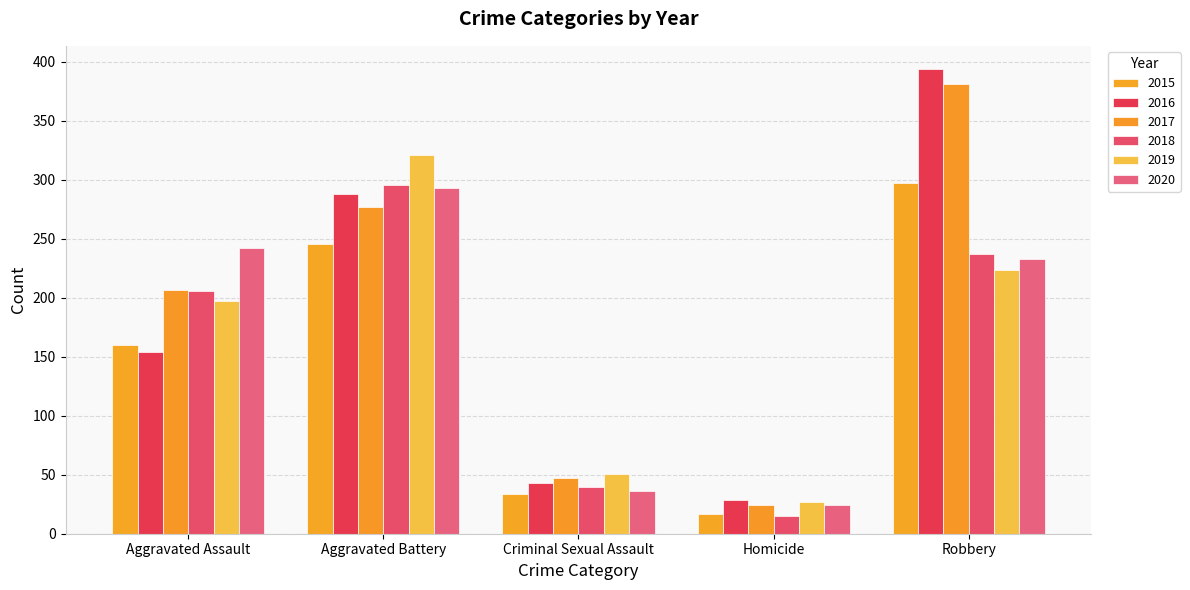

Which category has the lowest value in the 2016 series?

Homicide